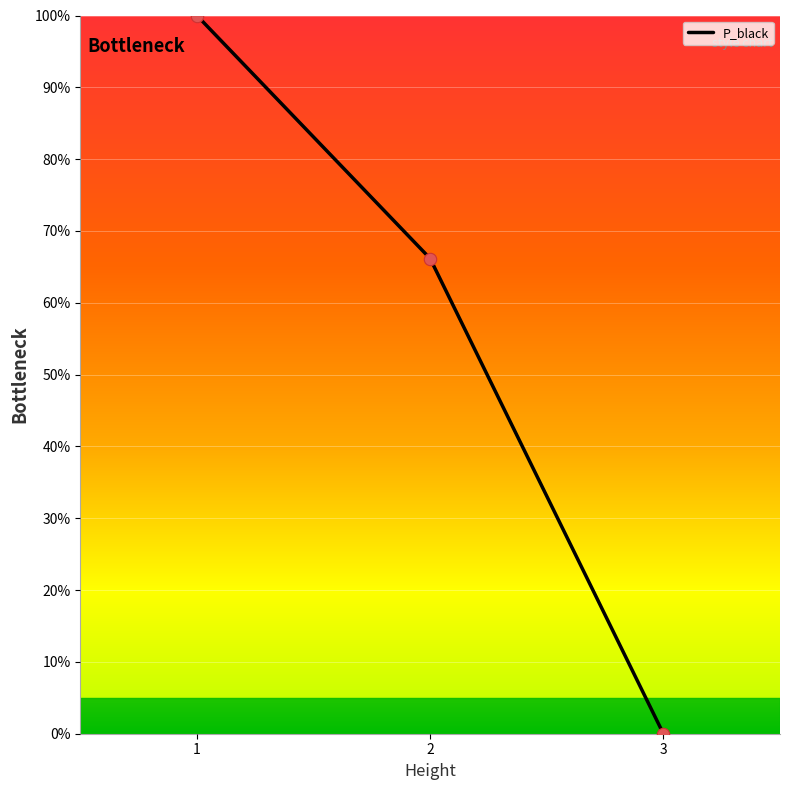

What is the change in value from 2 to 3?

-66.2